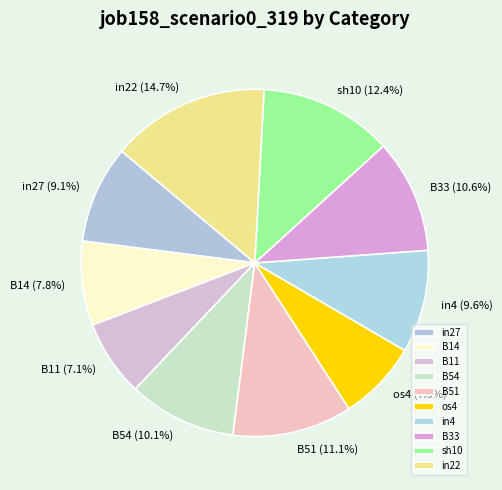

Which slice is the largest?

in22